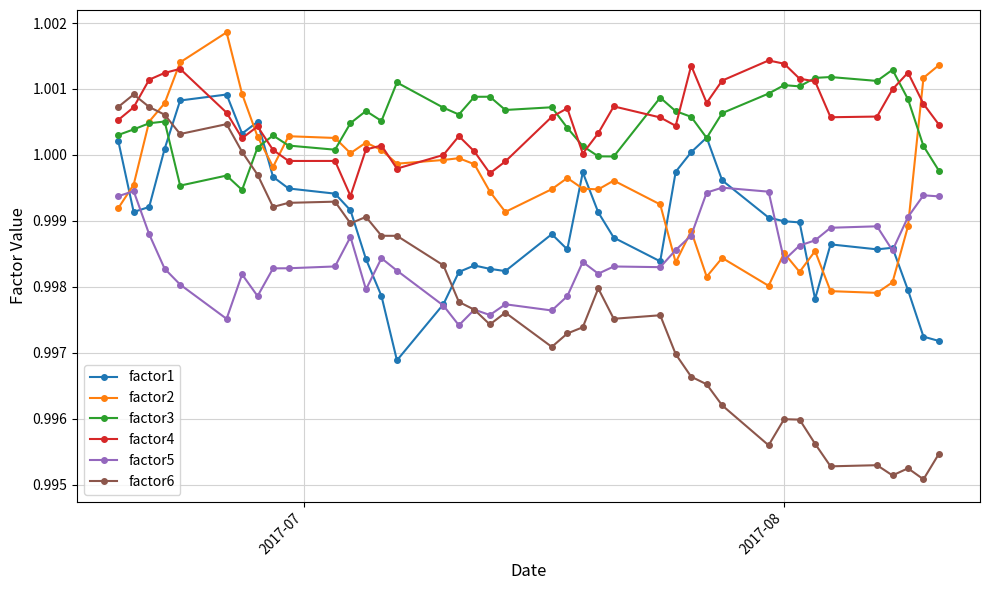

True or false: factor4 and factor5 intersect in this chart.

False